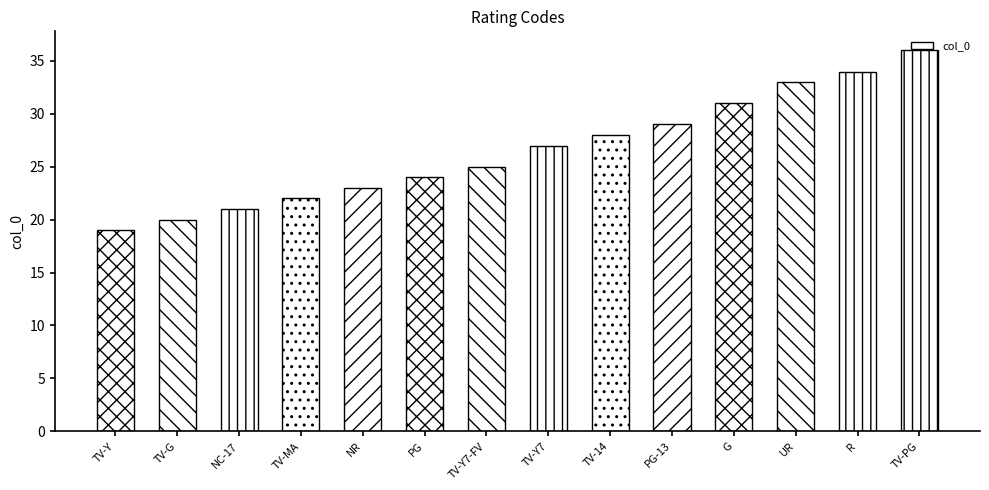

List the labels in order of value, largest first.

TV-PG, R, UR, G, PG-13, TV-14, TV-Y7, TV-Y7-FV, PG, NR, TV-MA, NC-17, TV-G, TV-Y